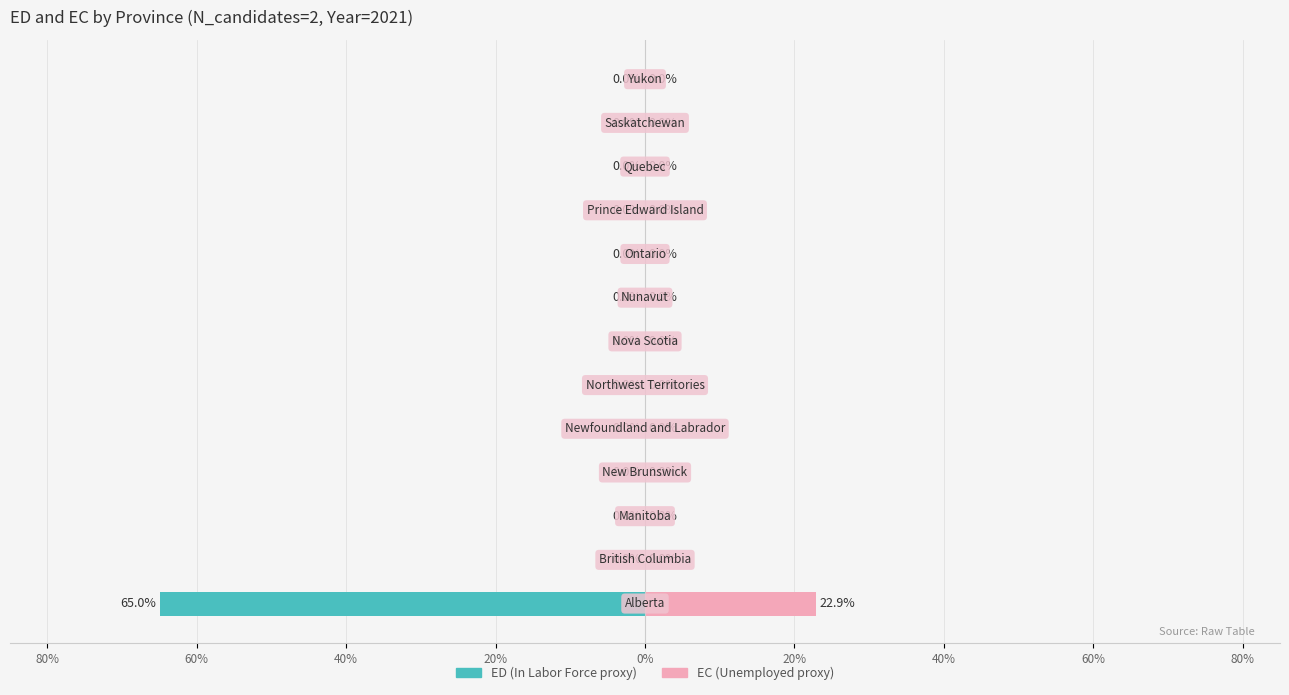

Which has a higher value, Nova Scotia or Manitoba?

Nova Scotia